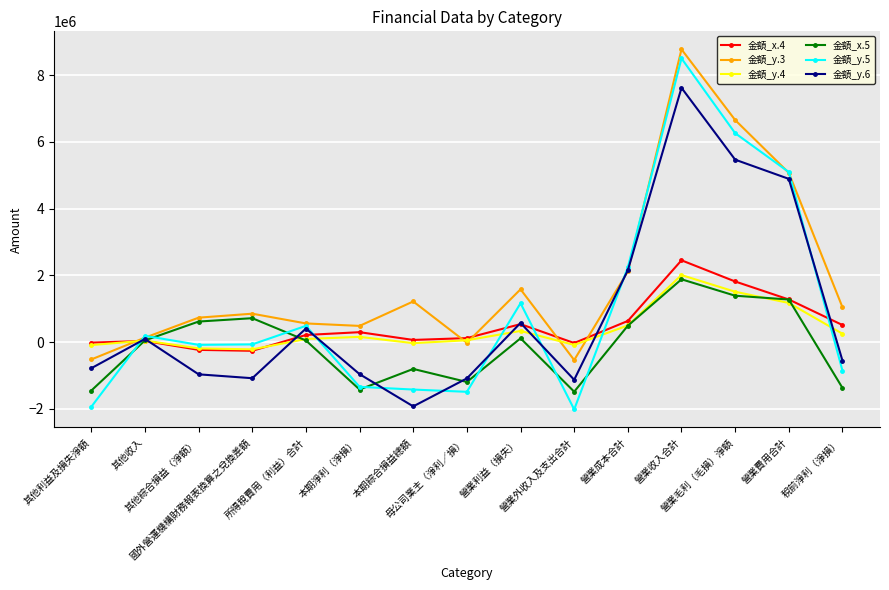

What is the difference between the 金額_y.6 values at 稅前淨利（淨損） and 營業成本合計?

2704436